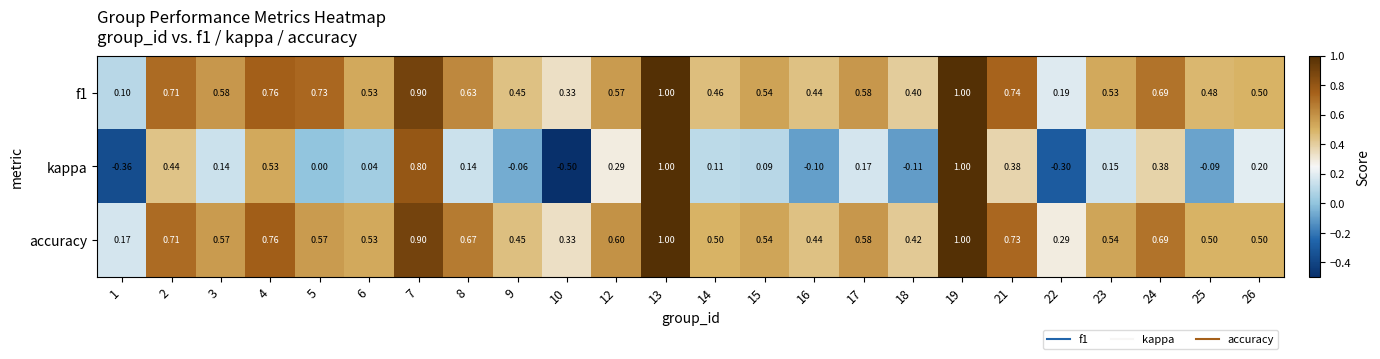

Which series changed the most between 1 and 19?

kappa